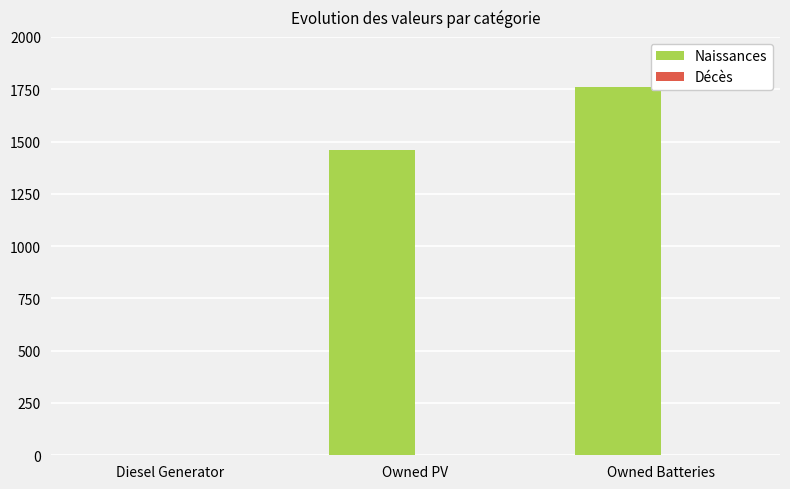

What is the maximum value shown in the chart?

1762